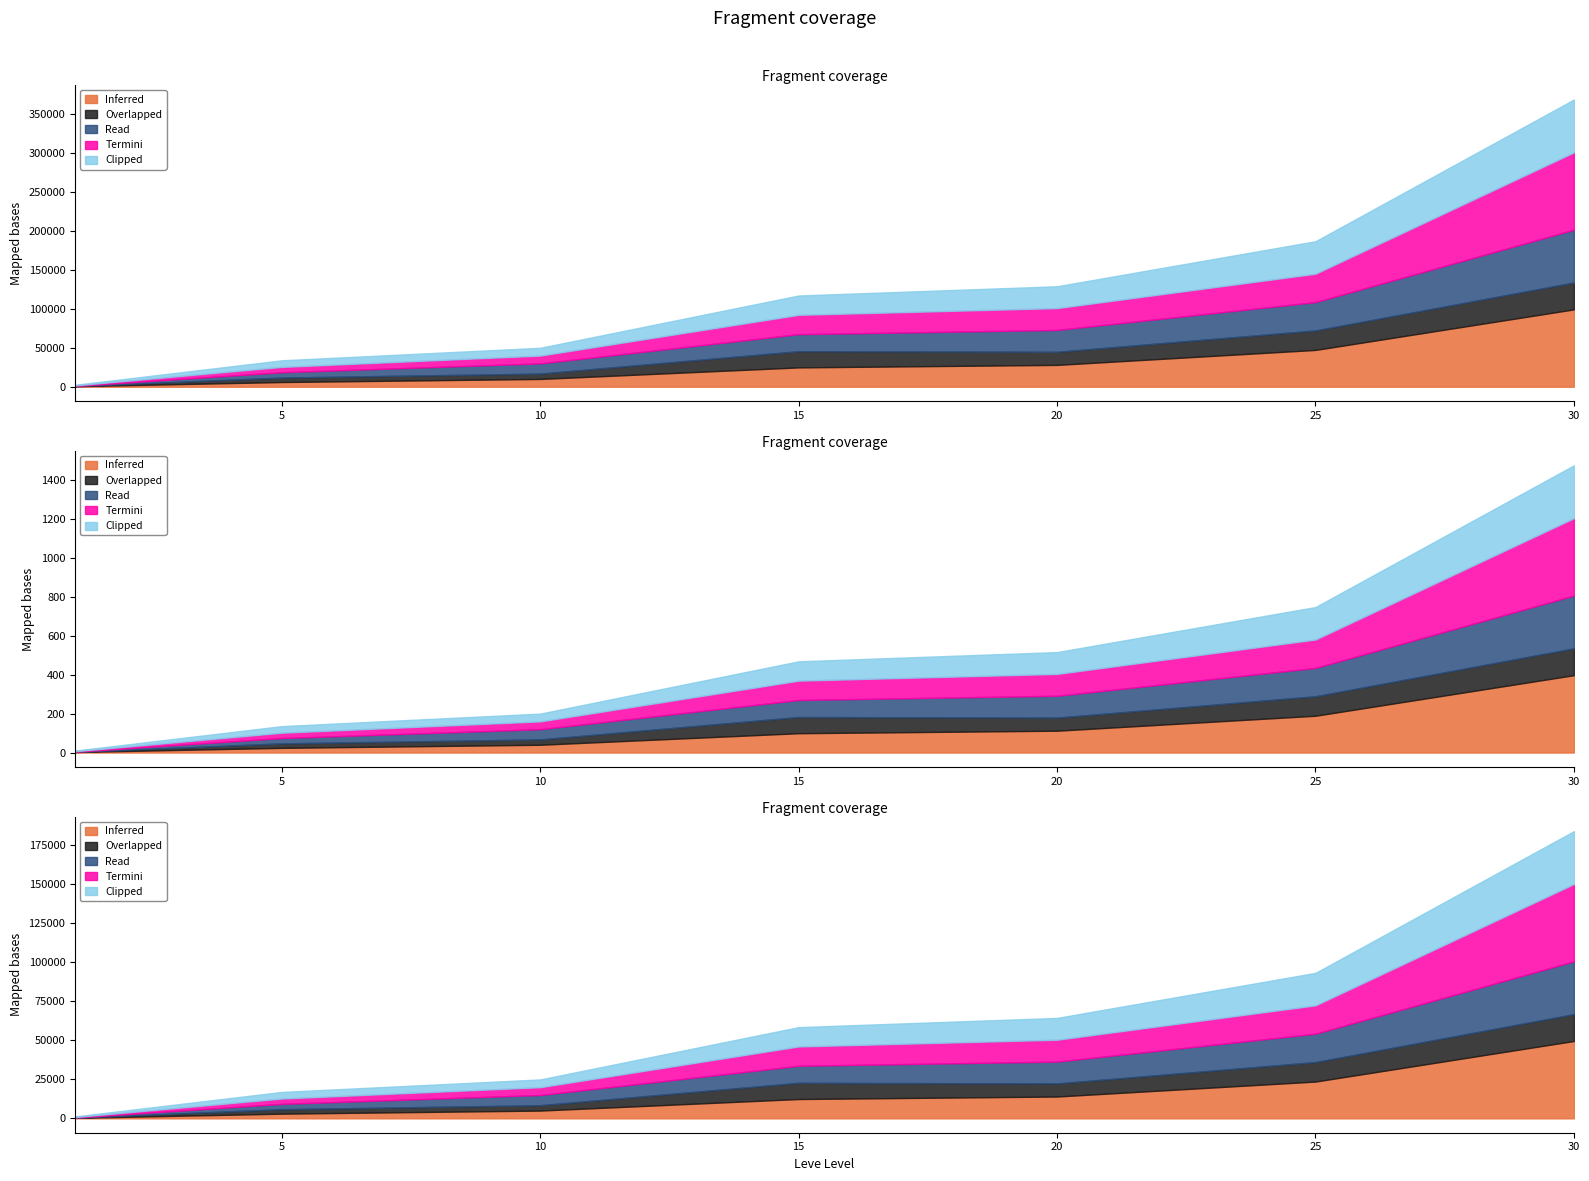

True or false: Clipped has more than 0 points higher than both neighbors.

False